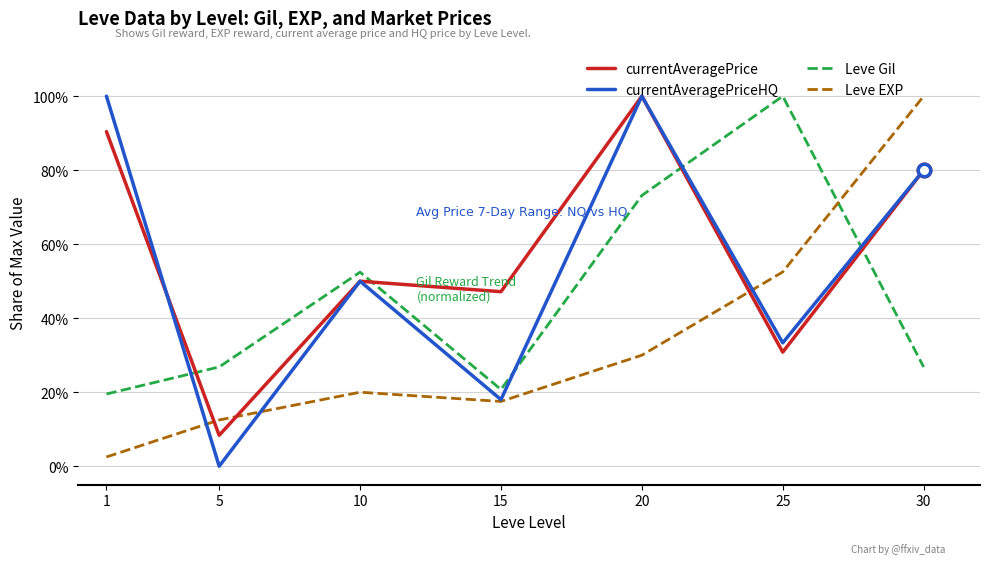

List the labels in order of Leve EXP value, smallest first.

1, 5, 15, 10, 20, 25, 30